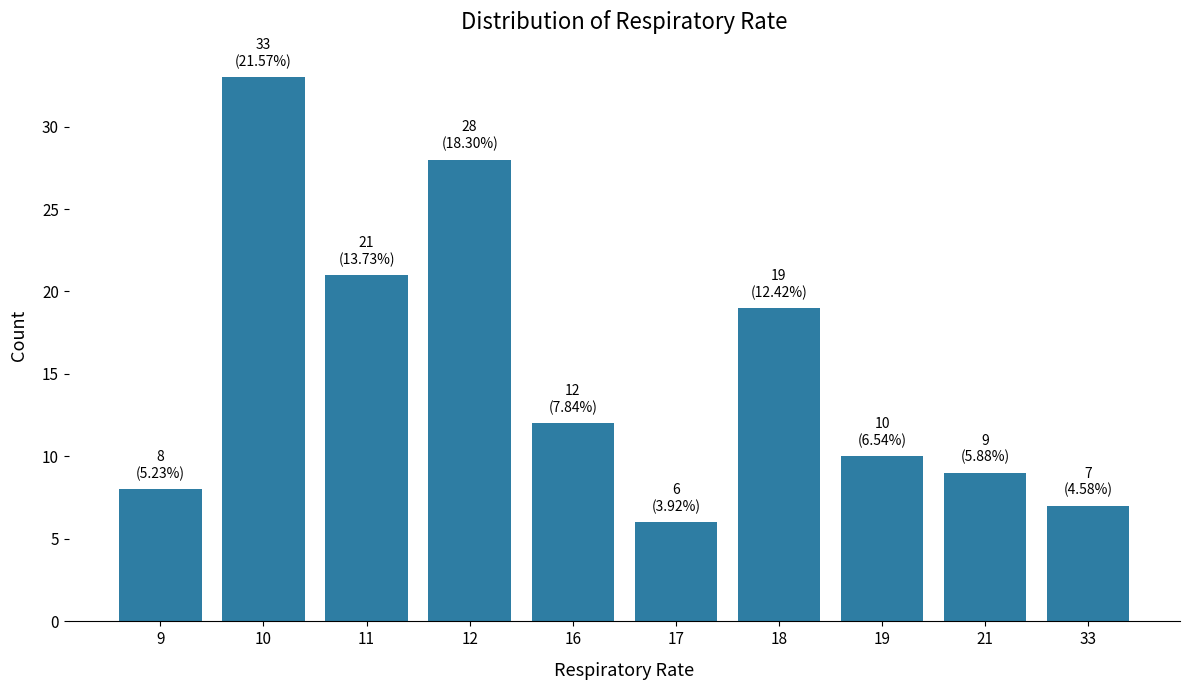

What is the smallest value displayed?

6